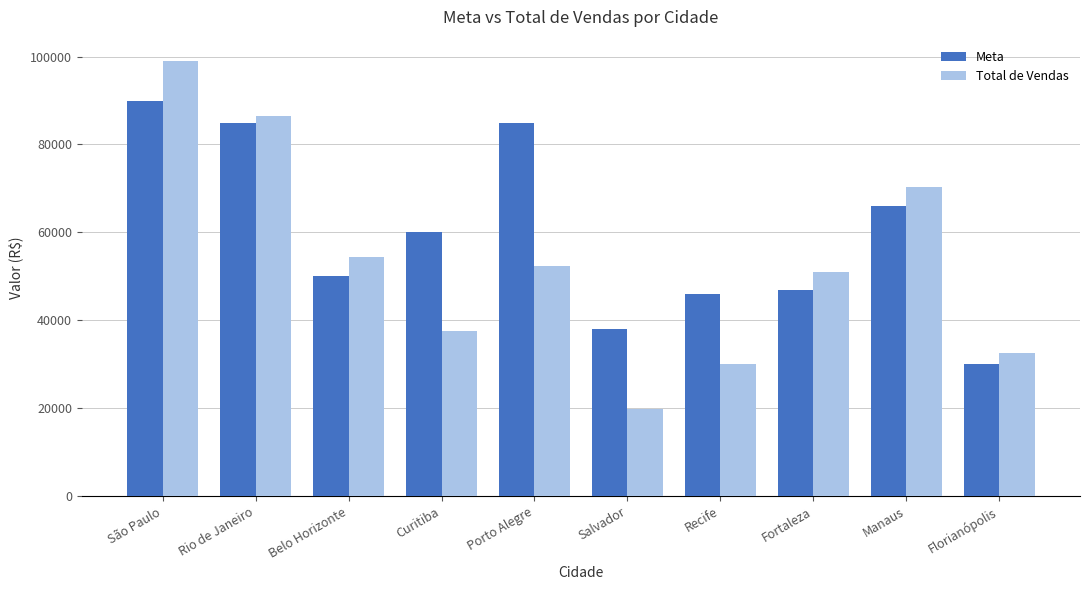

What position from the right is Porto Alegre?

6